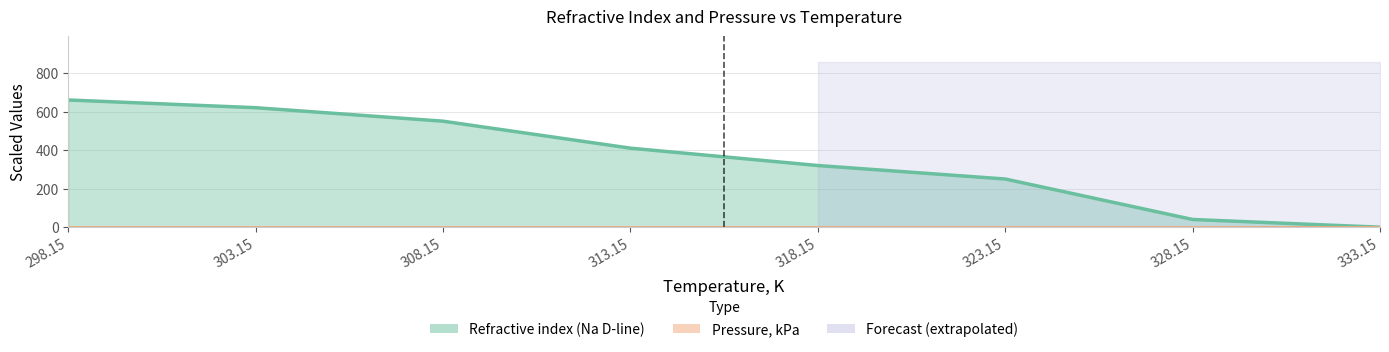

What is the change in value from 328.15 to 333.15?

-40.0